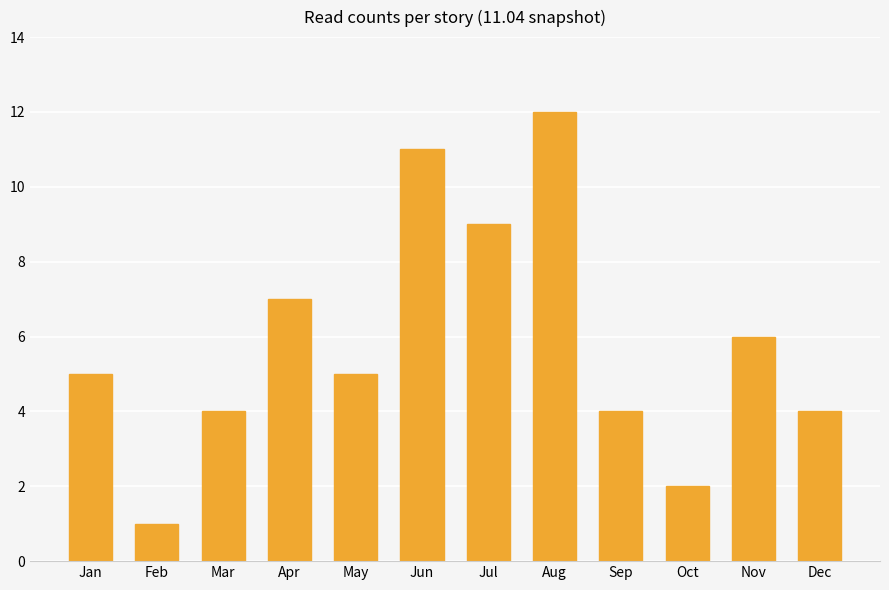

True or false: the data shows 5 at May.

True